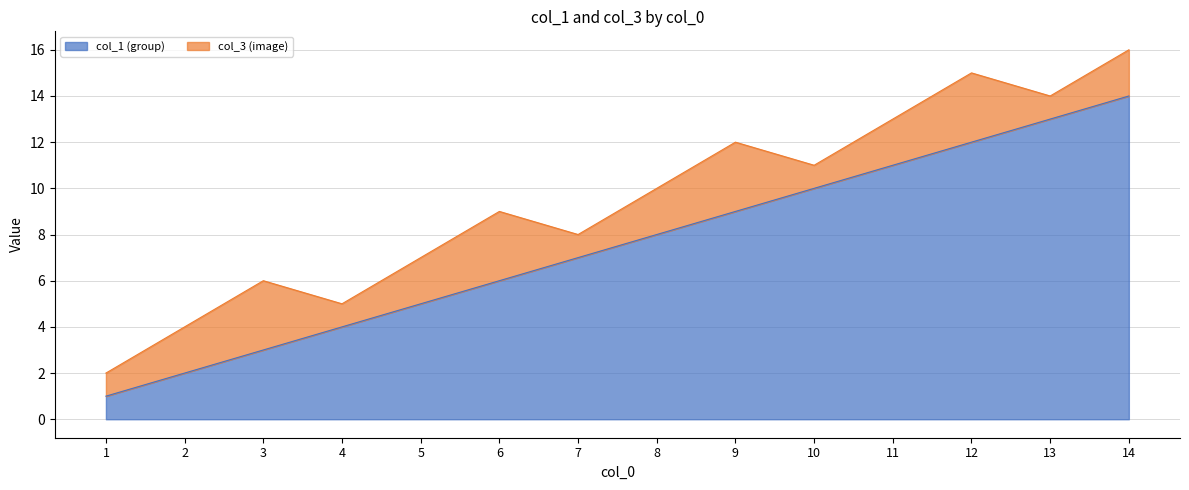

True or false: the data has more than 1 interior local peaks.

False